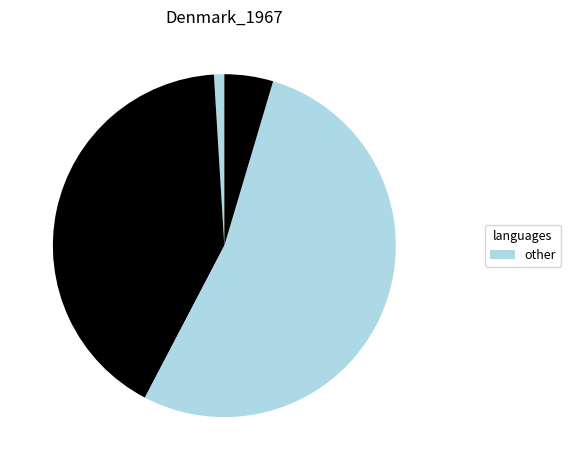

How many segments does this pie chart have?

4